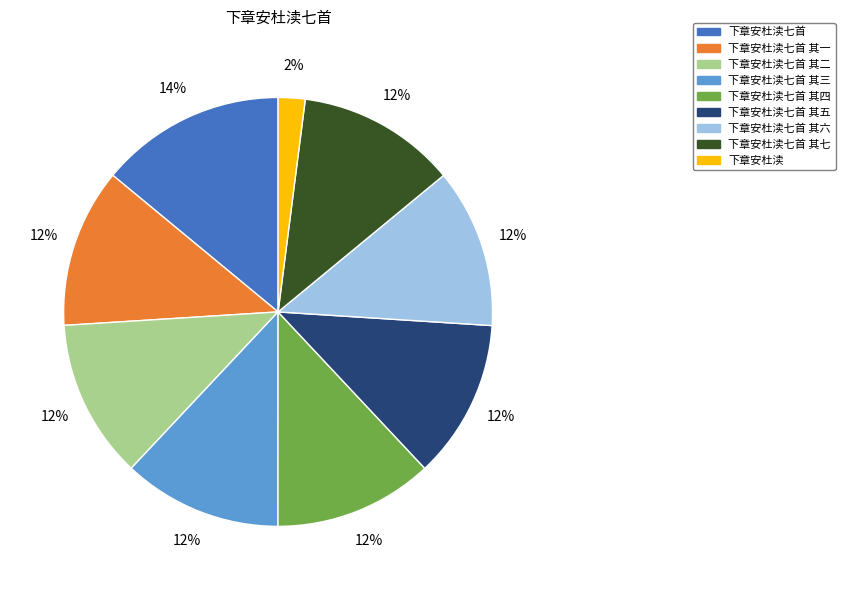

To the nearest percent, what is the difference between the largest and smallest slice percentages?

12%